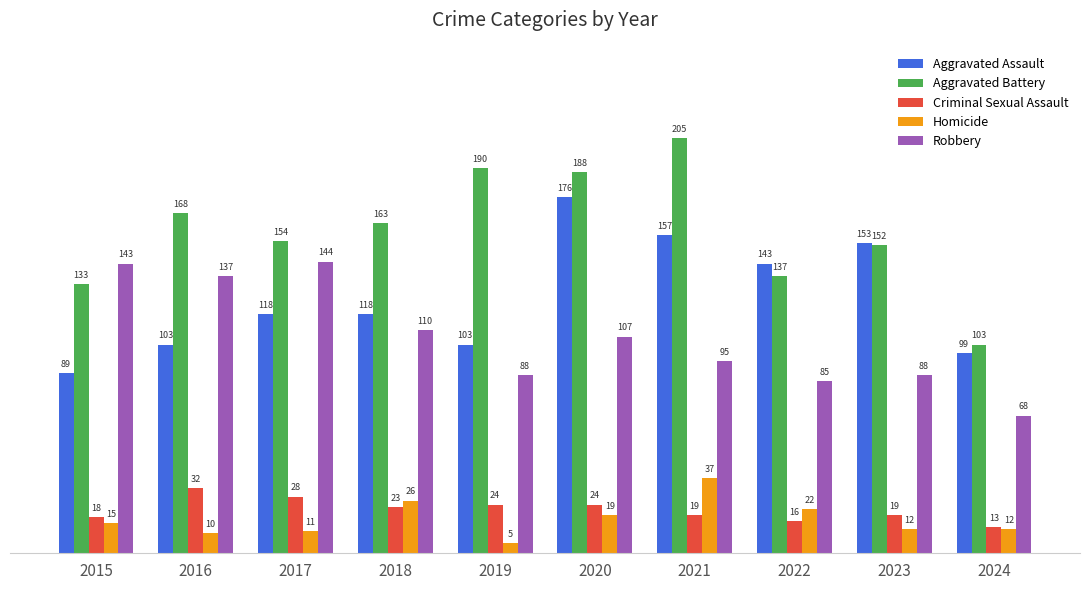

Read the Robbery value at 2022.

85